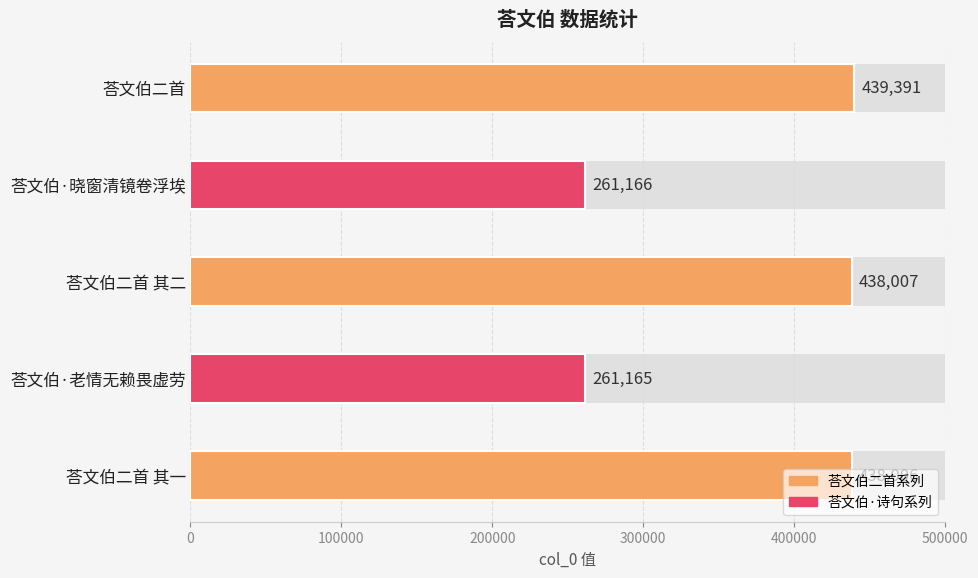

Does the chart contain any negative values?

No